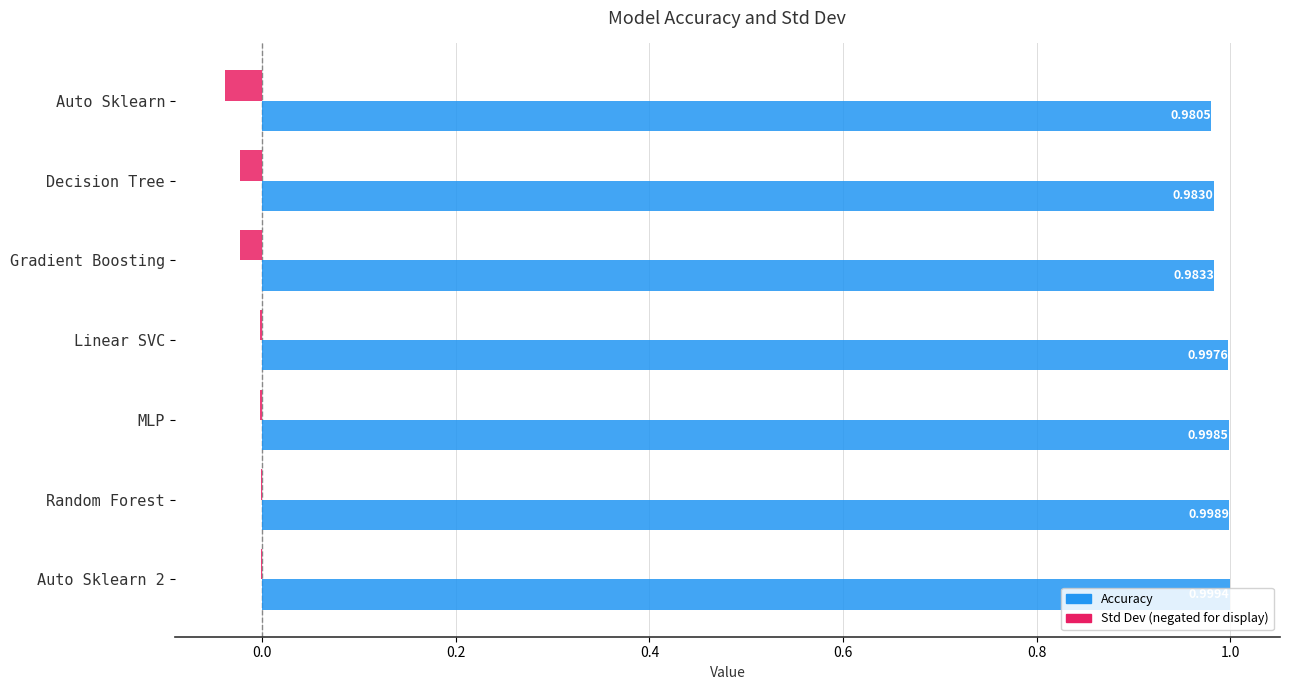

What is the total value across all series at Auto Sklearn?

0.9